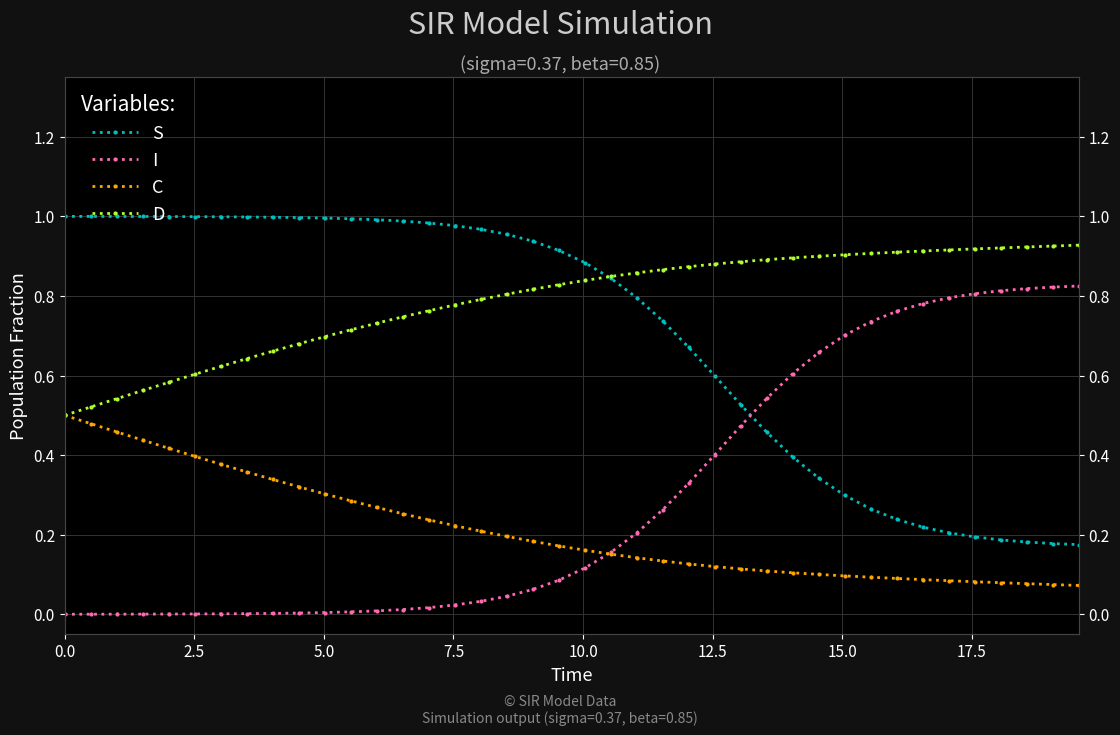

Is it true that C equals 0.5 at 0.0?

True